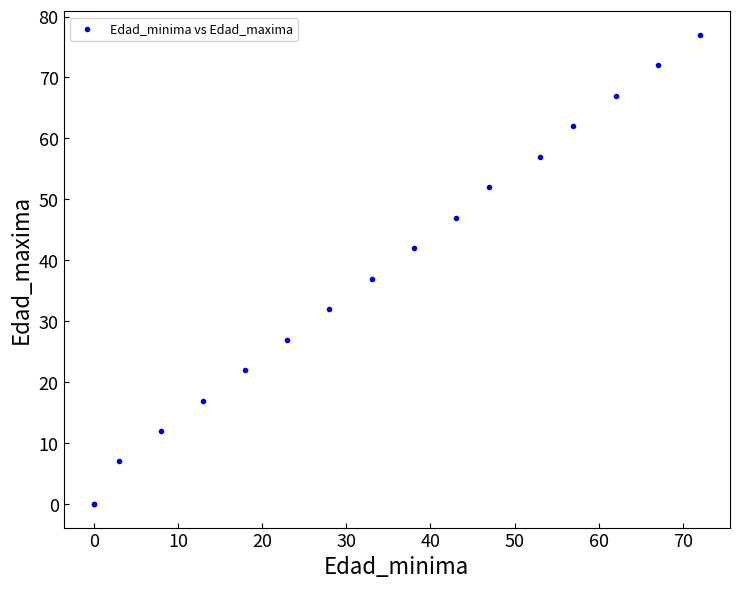

What Y value in the scatter plot is closest to 38?

37